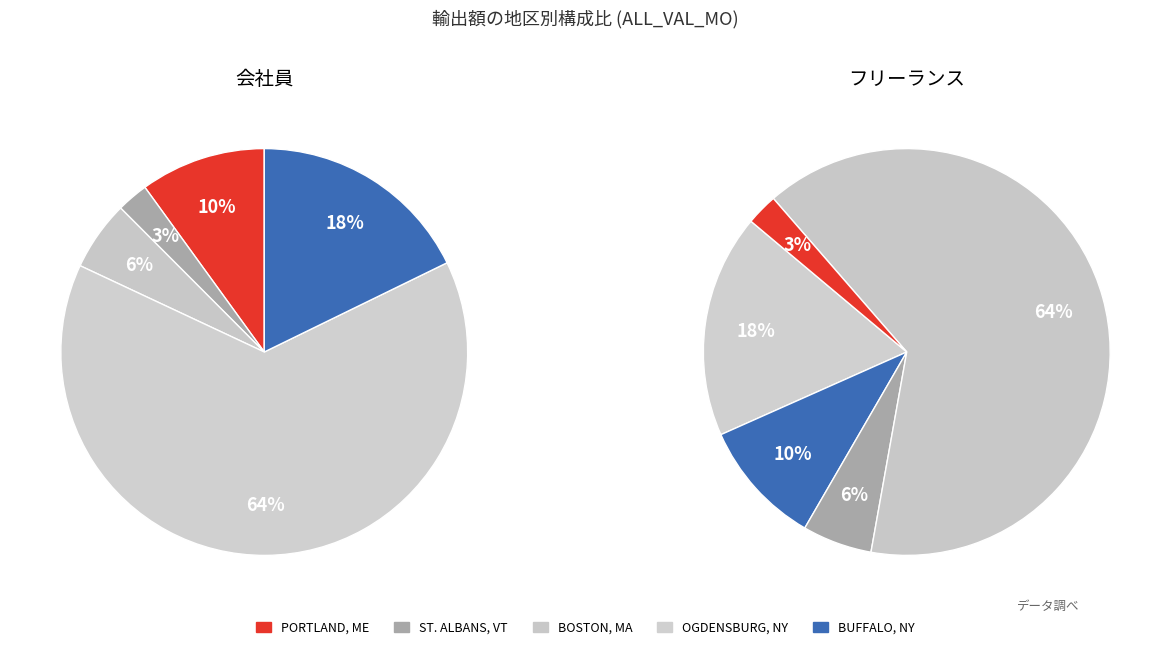

What percentage is the OGDENSBURG, NY slice, to the nearest percent?

64%